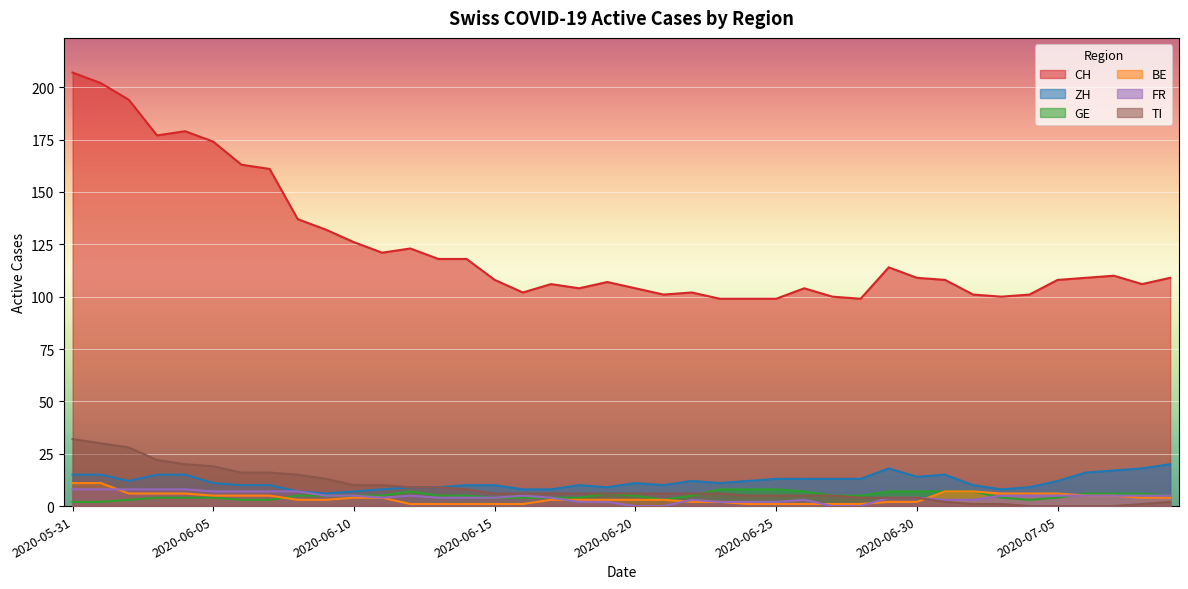

Which category has the highest value across all series?

2020-05-31